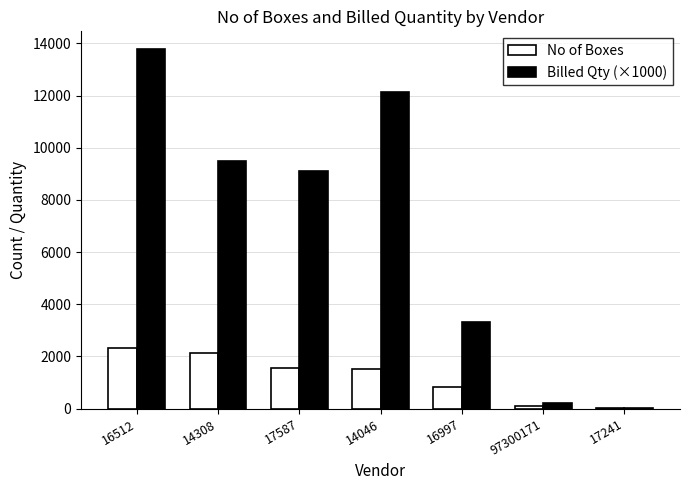

Count the number of categories in the chart.

7